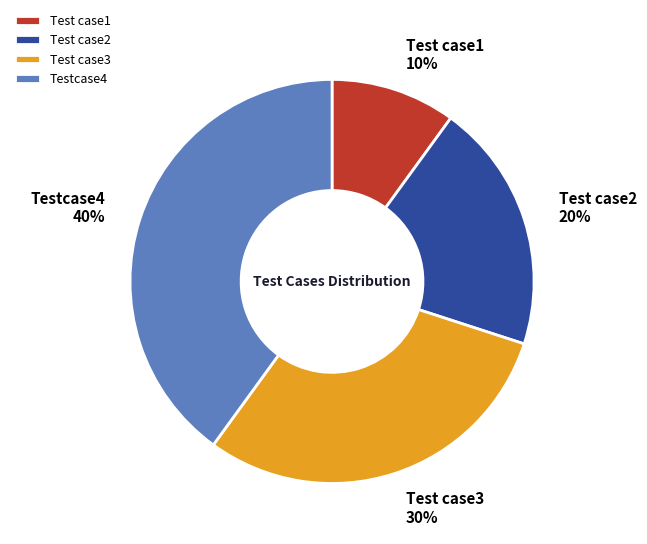

To the nearest percent, what is the difference between the Testcase4 and Test case2 slice percentages?

20%